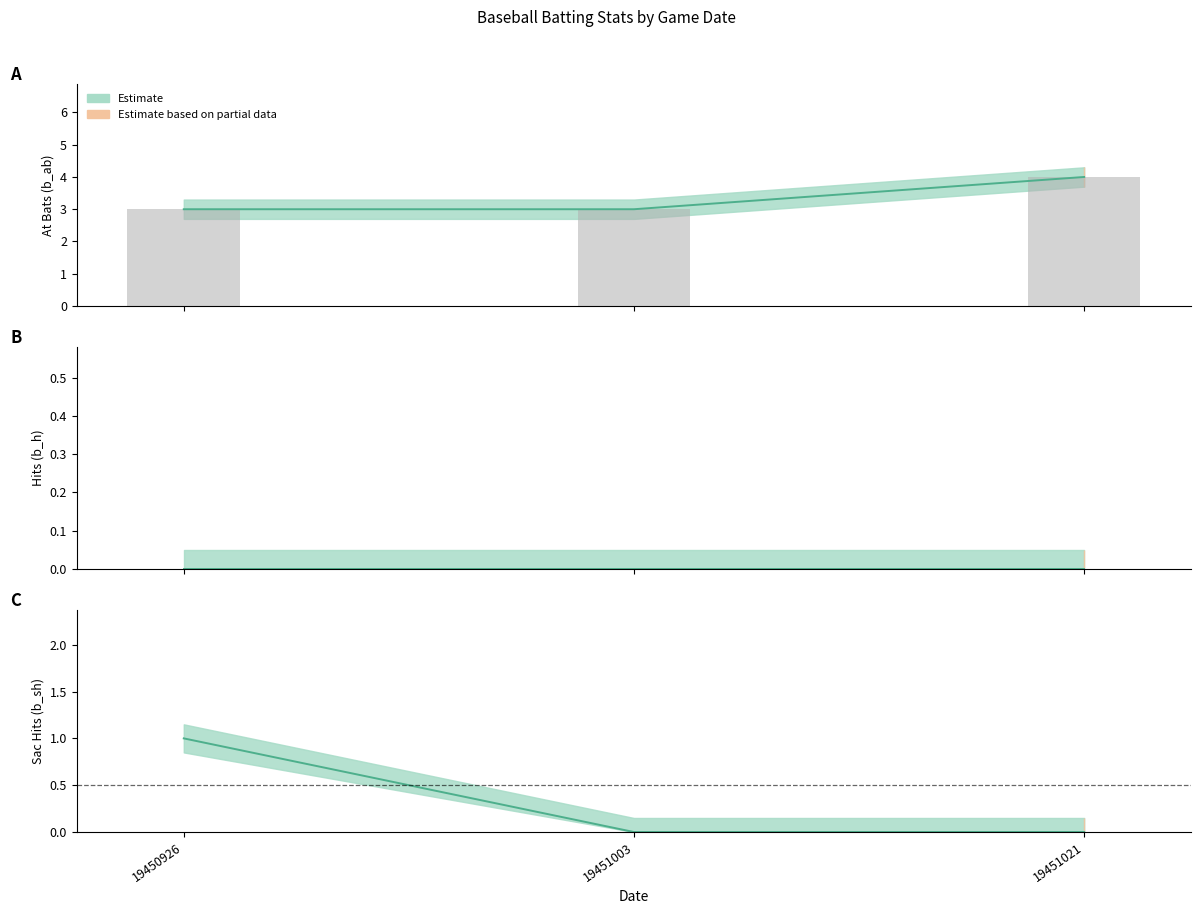

Are the bars horizontal?

No